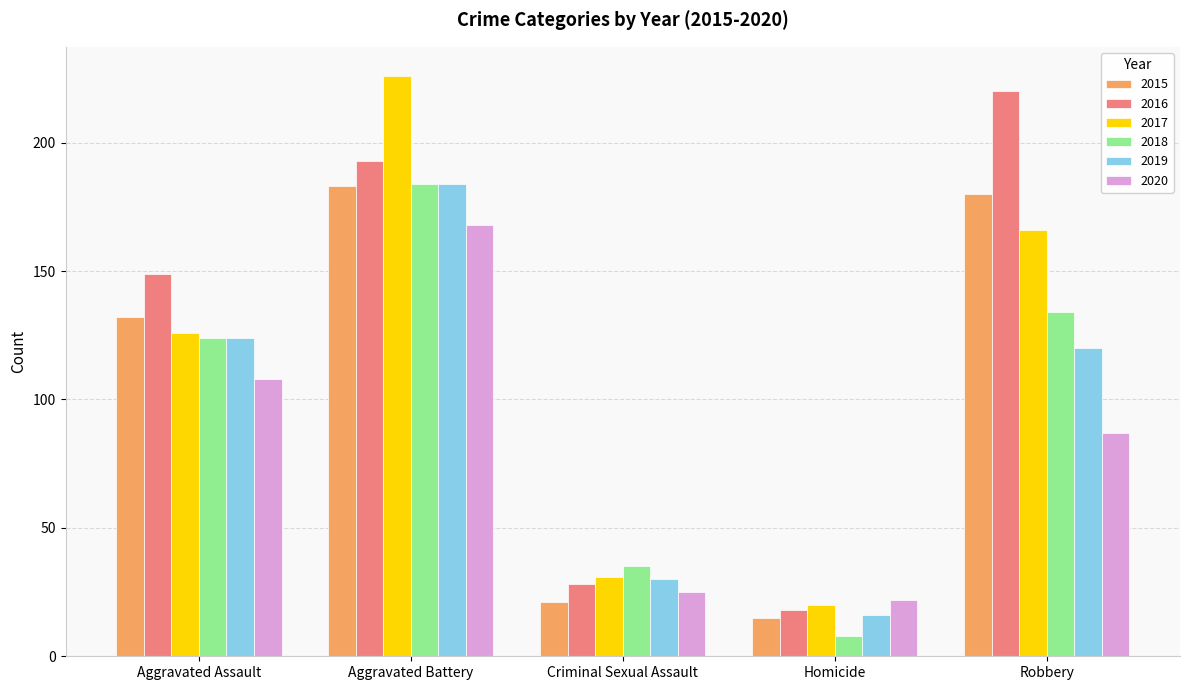

What position from the right is Aggravated Assault?

5